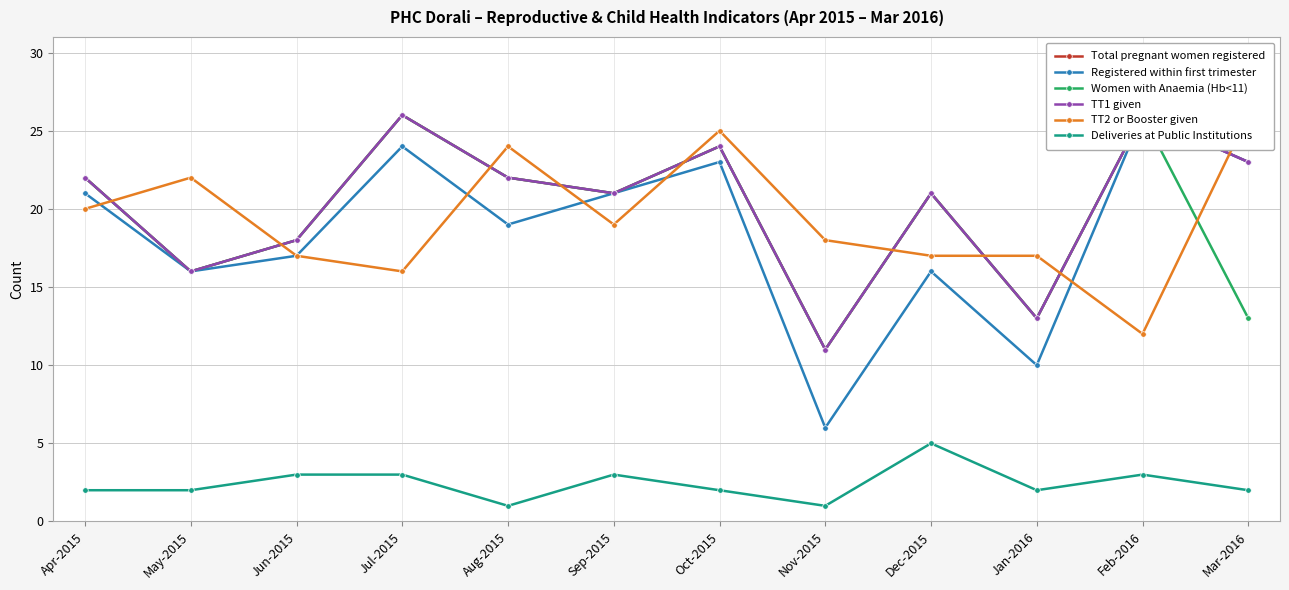

What is the average value of the TT2 or Booster given series?

19